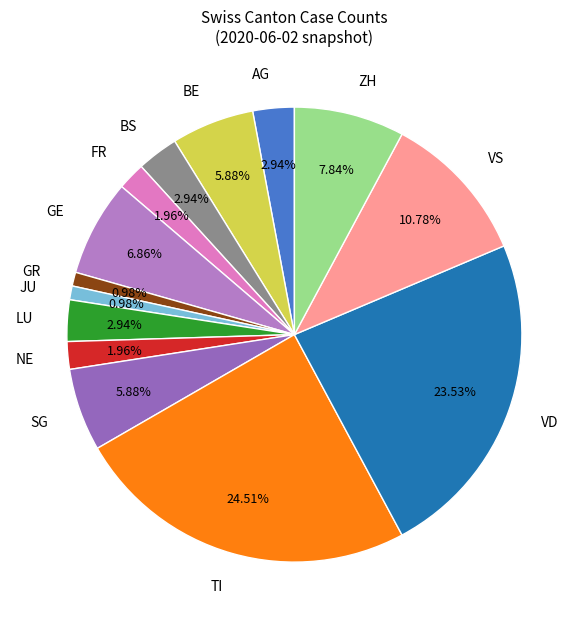

Combined, do AG and ZH account for over 50%?

No